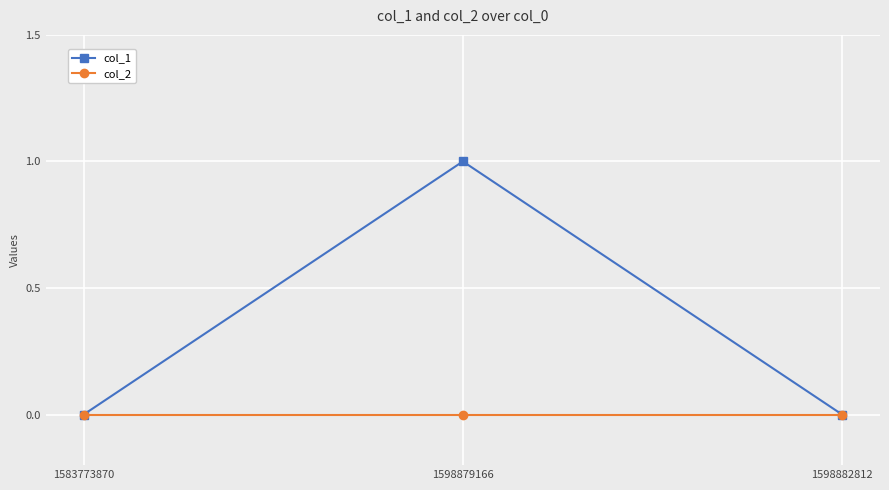

What is the difference between the maximum and minimum values in the col_1 series?

1